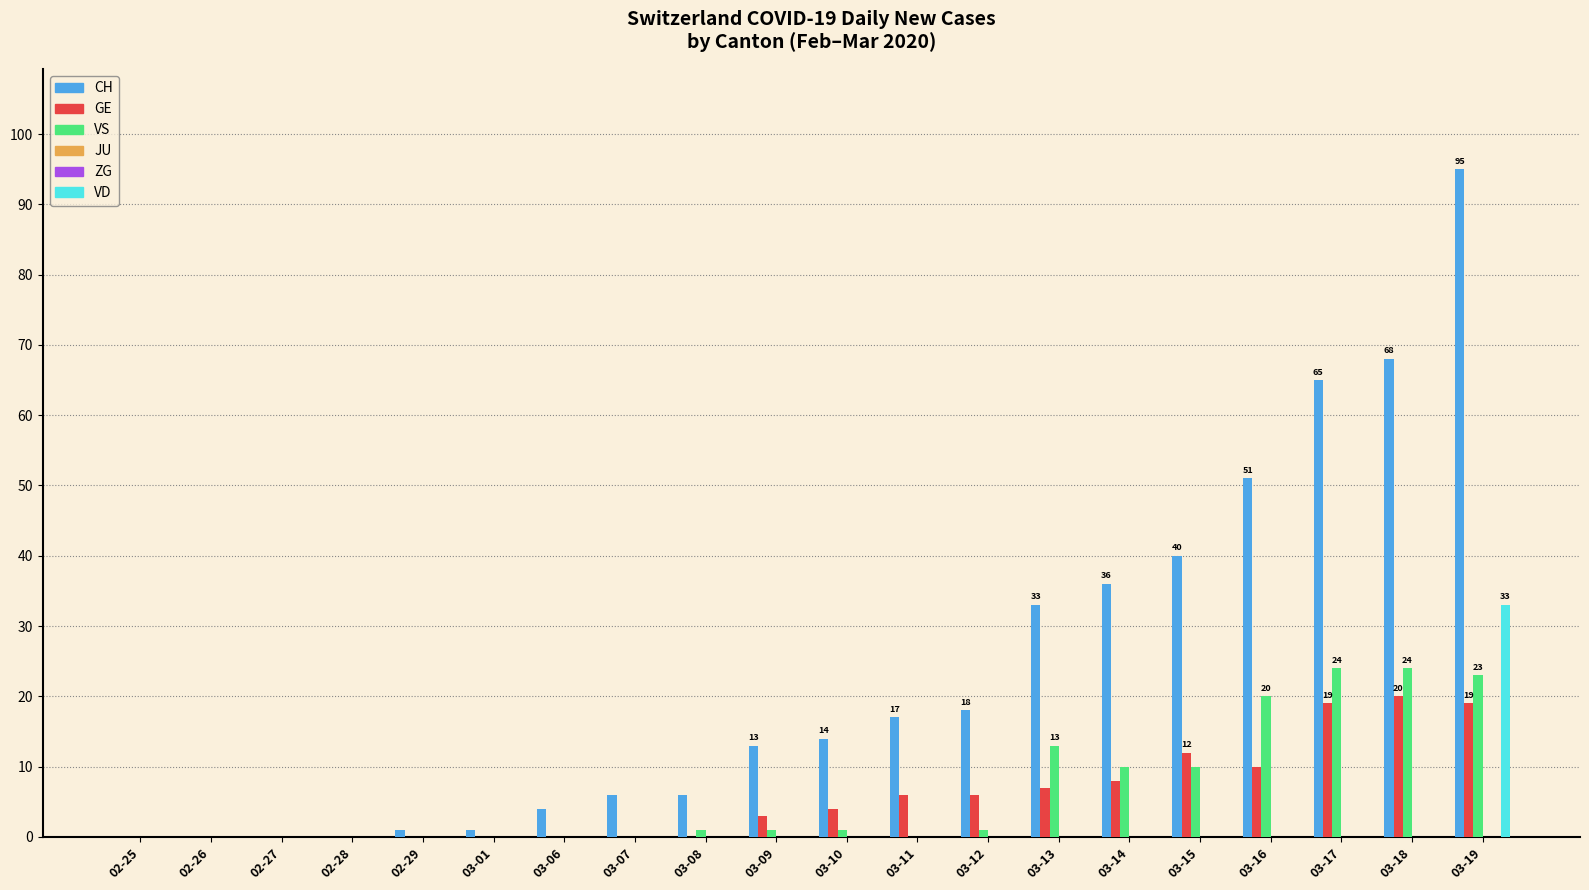

At which label is ZG closest to 0?

02-25